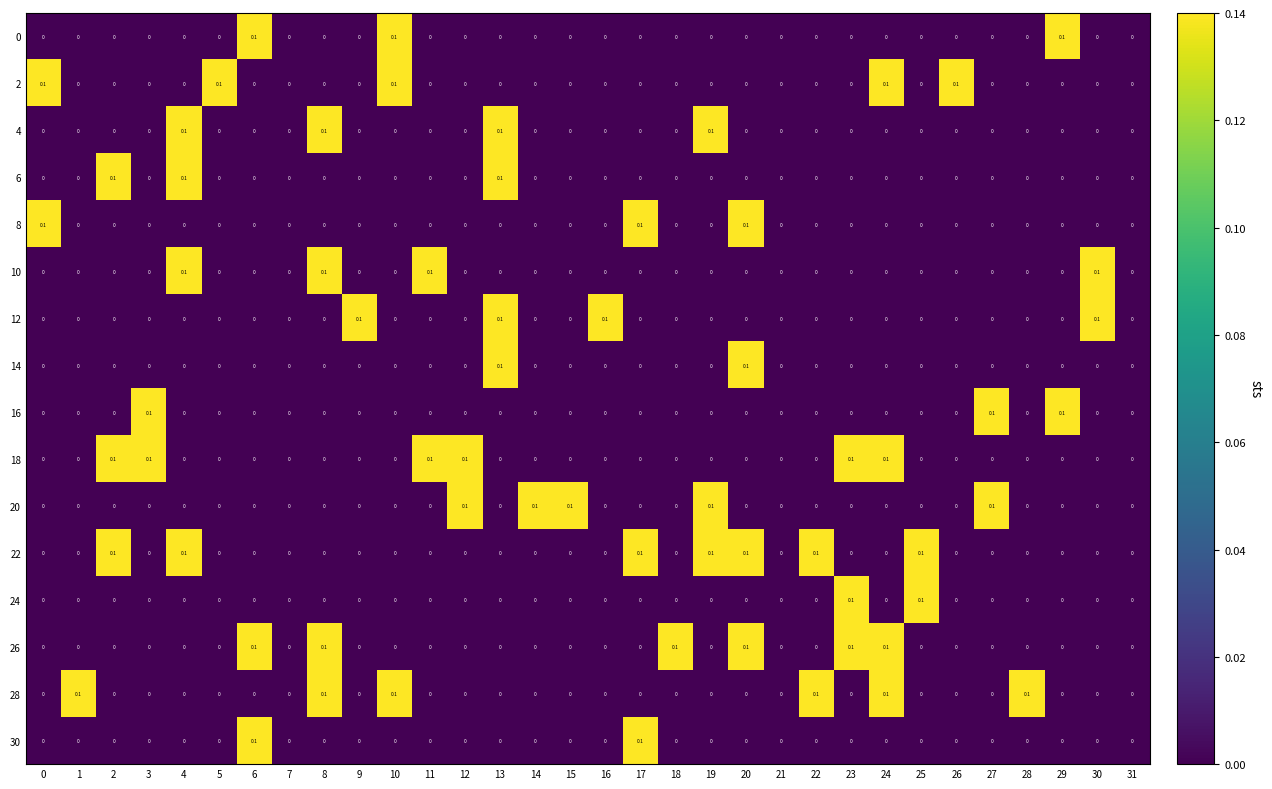

What is the maximum value shown in the chart?

0.1